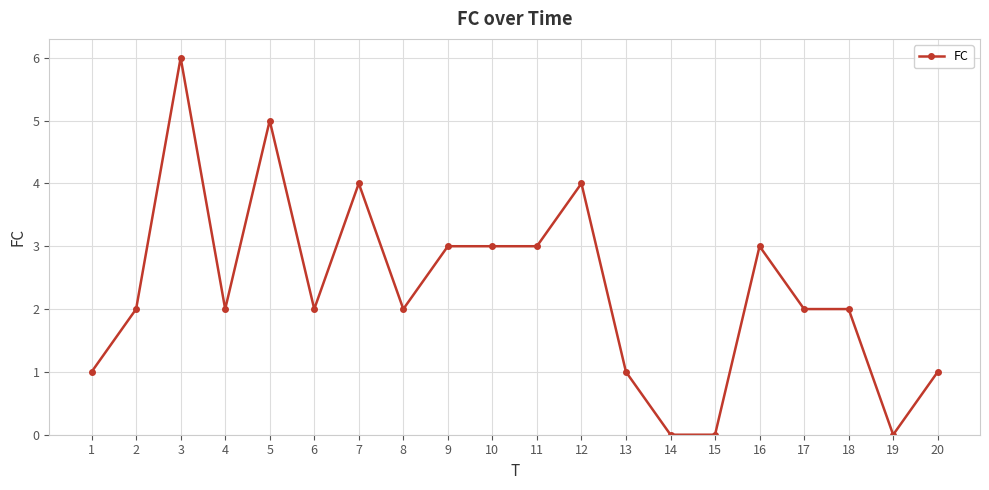

Where is the first local maximum?

3